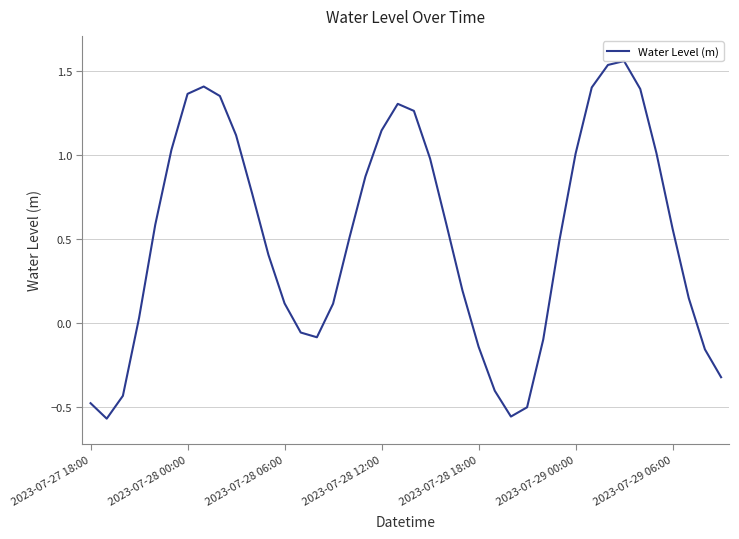

What is the difference between the maximum and minimum values?

2.1